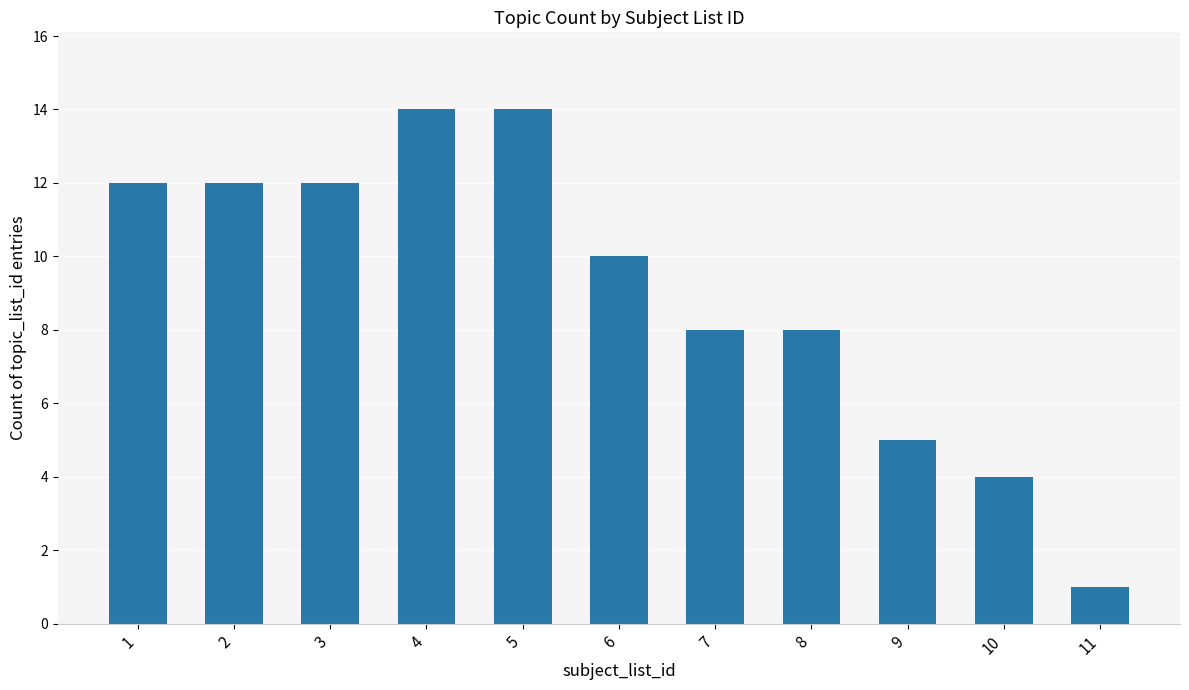

What is the difference between the values at 8 and 6?

2